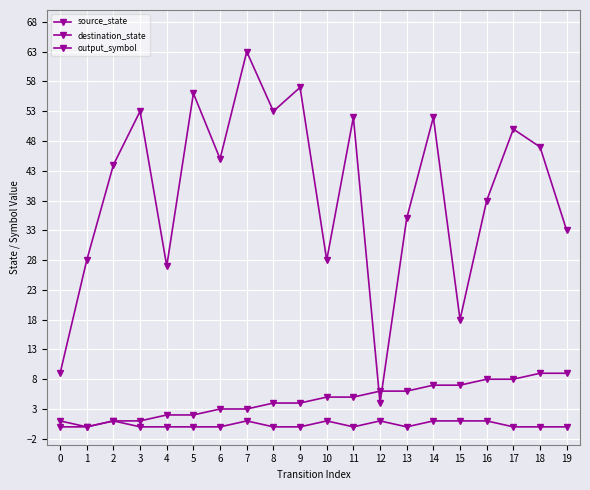

Is this an area chart (filled region under the line)?

No